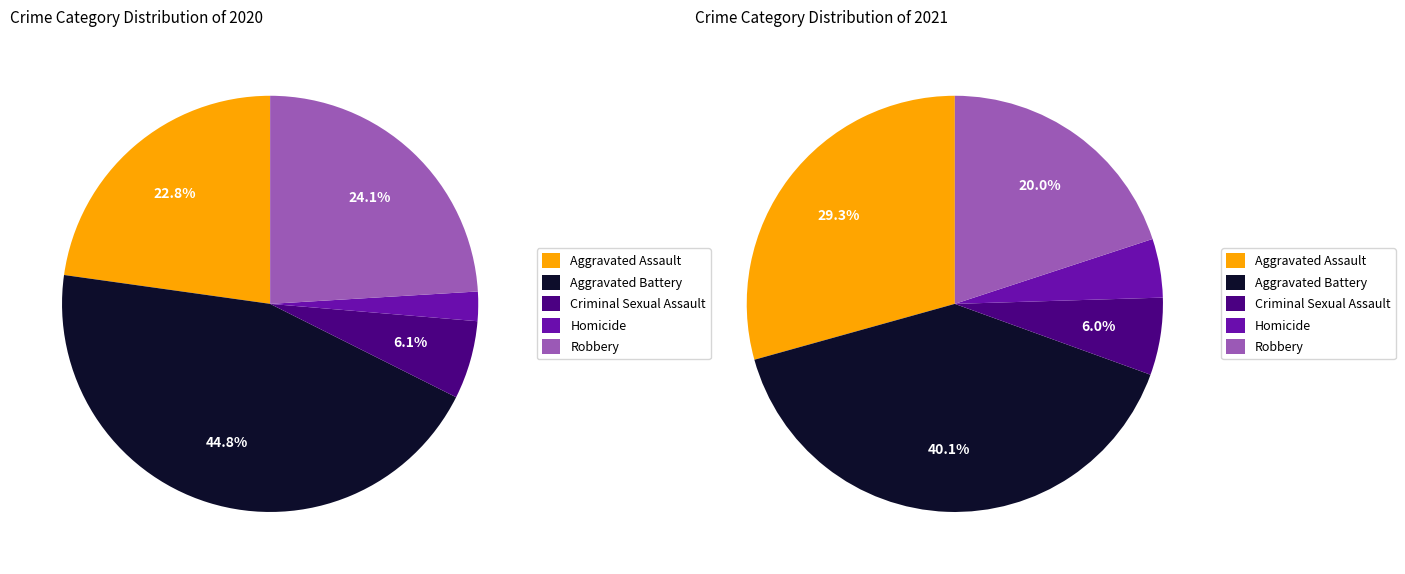

What percentage is the Robbery slice, to the nearest percent?

24%